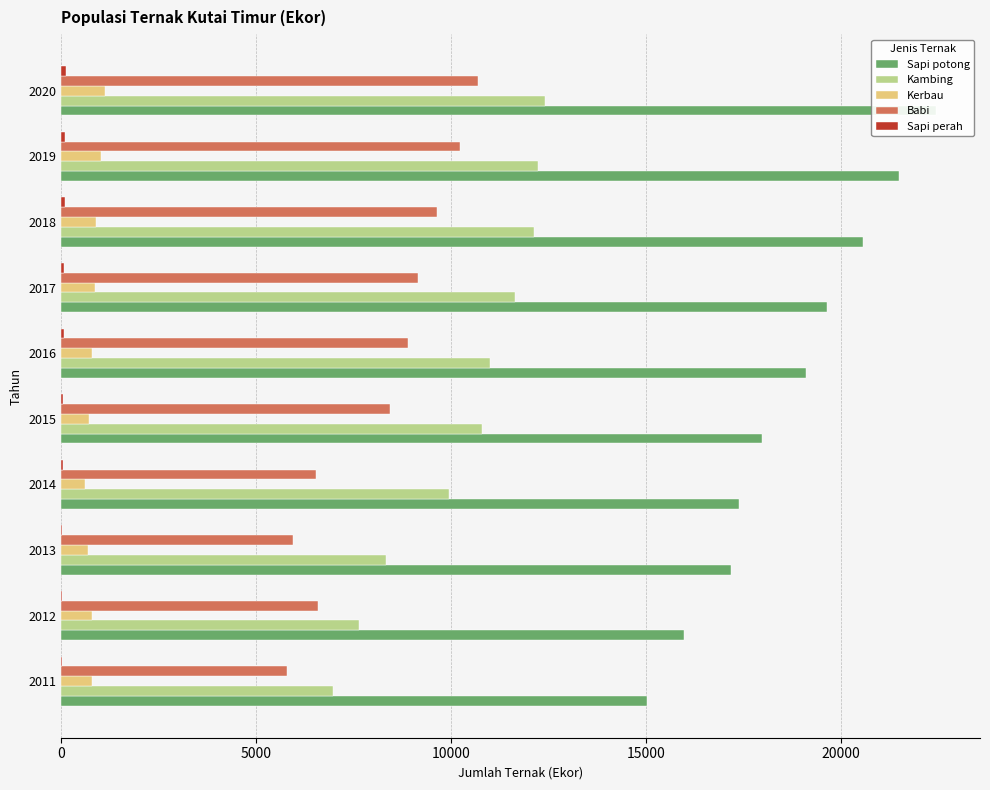

What is the minimum value for Sapi potong?

15022.0